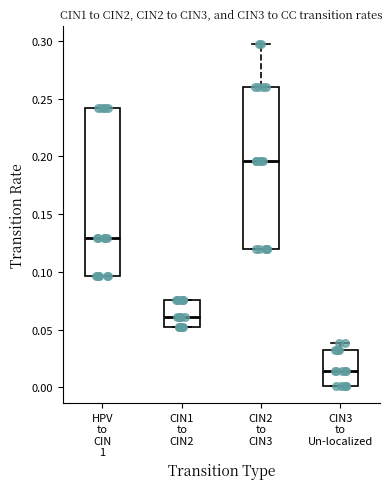

Reading left to right, transcribe this box plot: for each box, give where its median line is, the range the box spans, and where its two whiskers end, as read against the y-axis. The values are not printed on the chart, so give them approximately, as read against the axis.

HPV to CIN 1: median 0.130, box 0.095 to 0.240, whiskers 0.095 to 0.240
CIN1 to CIN2: median 0.060, box 0.050 to 0.075, whiskers 0.050 to 0.075
CIN2 to CIN3: median 0.195, box 0.120 to 0.260, whiskers 0.120 to 0.300
CIN3 to Un-localized: median 0.015, box 0.000 to 0.030, whiskers 0.000 to 0.040